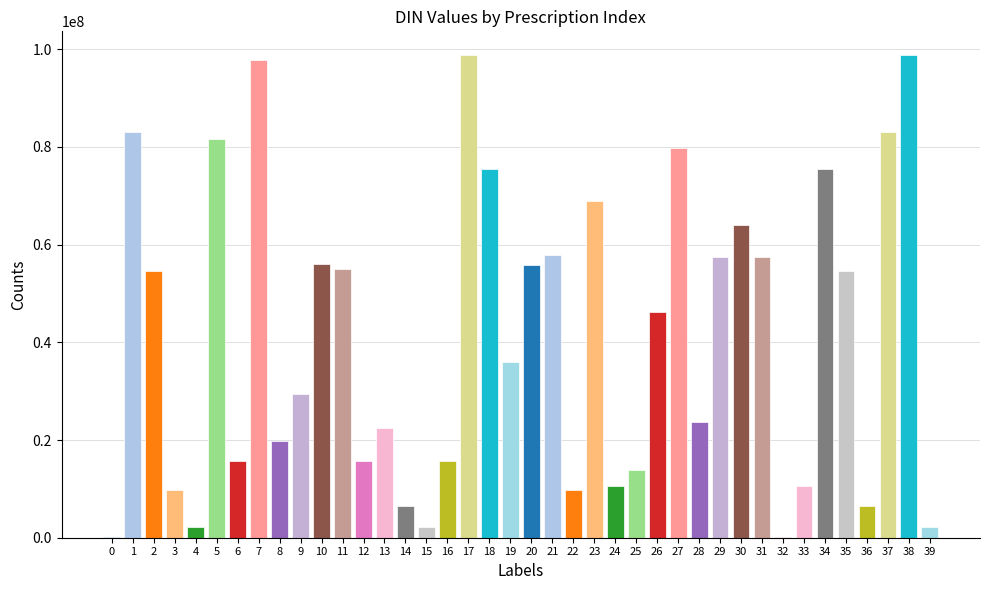

The value at 12 is 15646543. True or false?

True